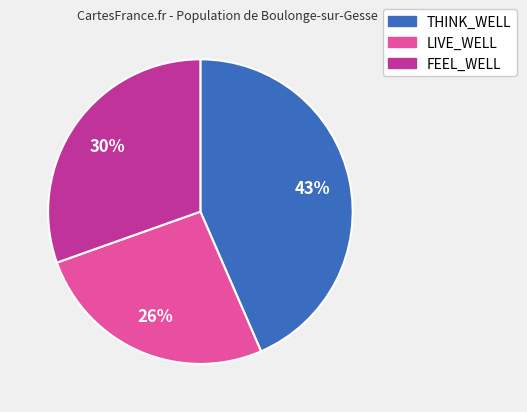

Is the sum of FEEL_WELL and THINK_WELL greater than half?

Yes